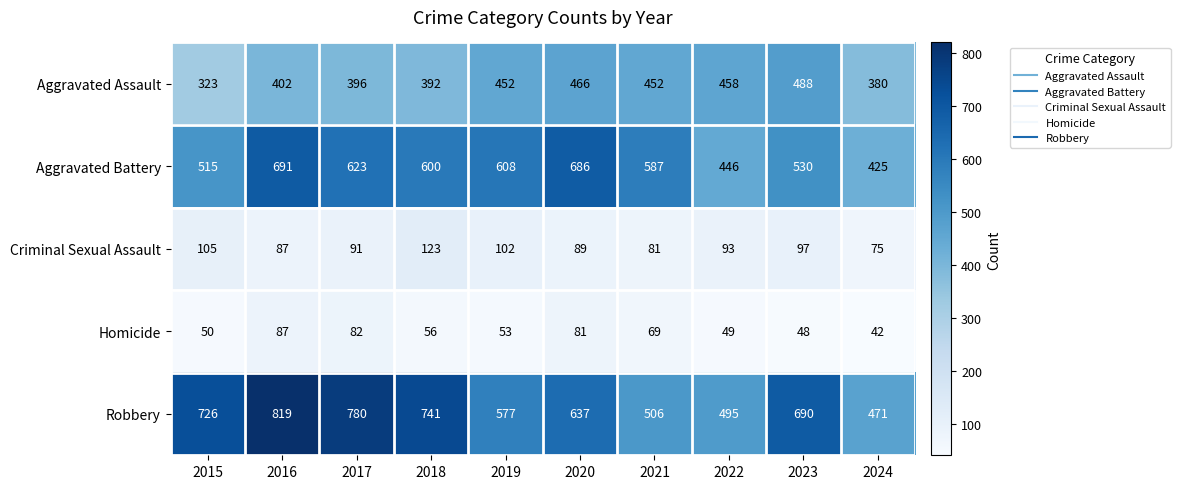

The Aggravated Assault series shows 488 at 2023. True or false?

True